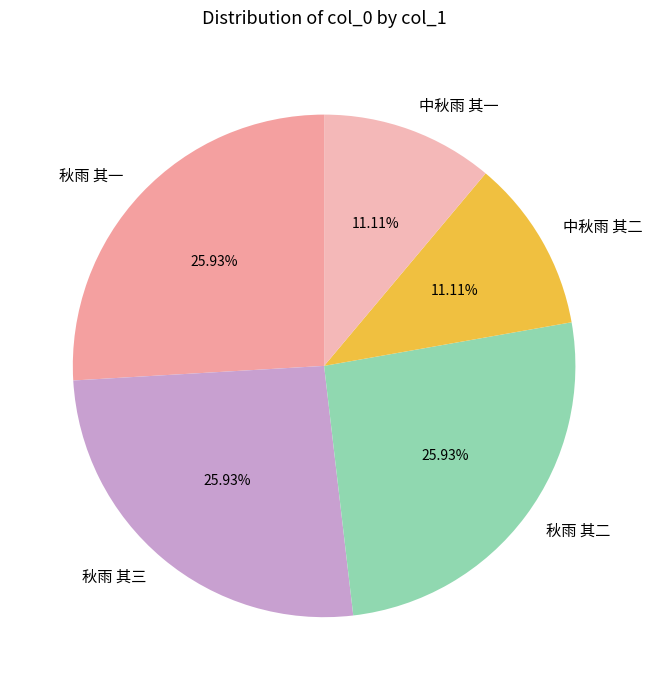

Is there a majority slice in this chart?

No